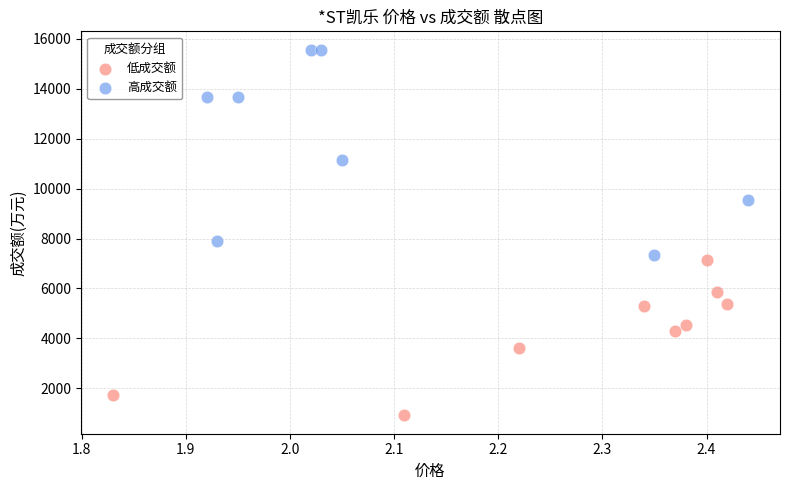

Which series reaches the minimum Y coordinate?

低成交额